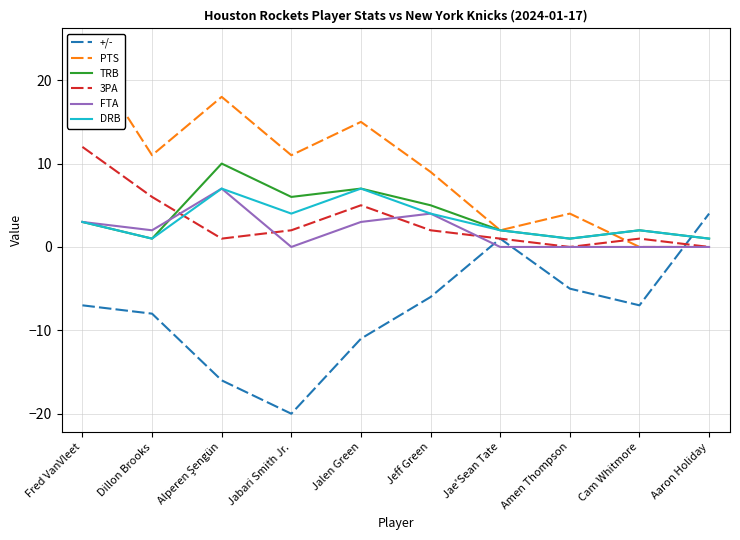

What is the sum of the TRB values at Amen Thompson and Jae'Sean Tate?

3